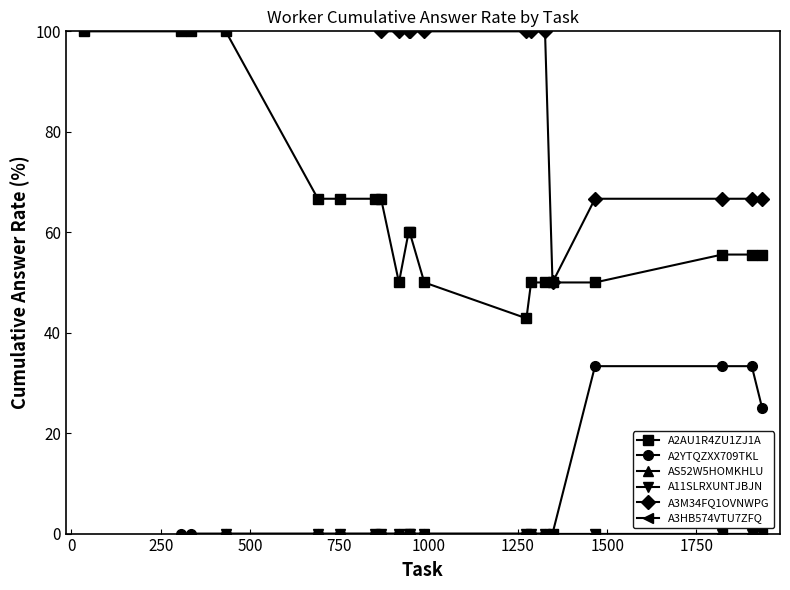

What is the minimum value for A2AU1R4ZU1ZJ1A?

42.9